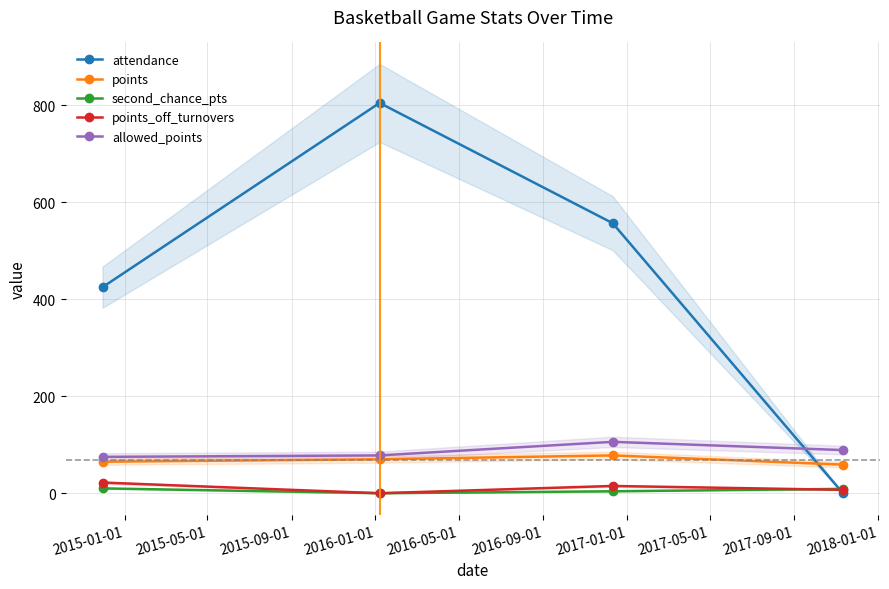

True or false: points_off_turnovers and allowed_points cross at least once.

False